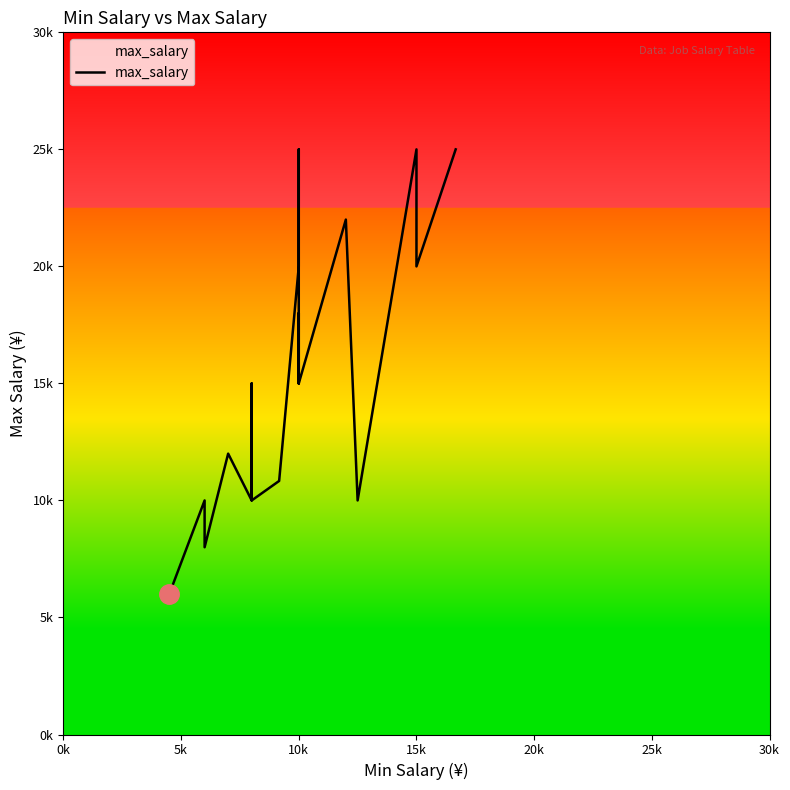

Does the chart have visible grid lines?

No